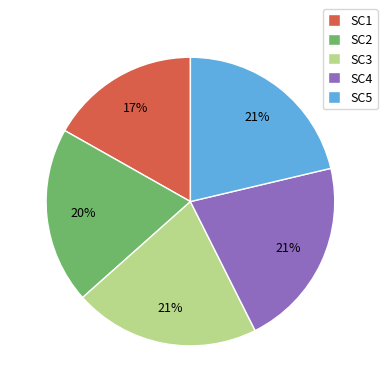

Count the number of slices in the pie.

5